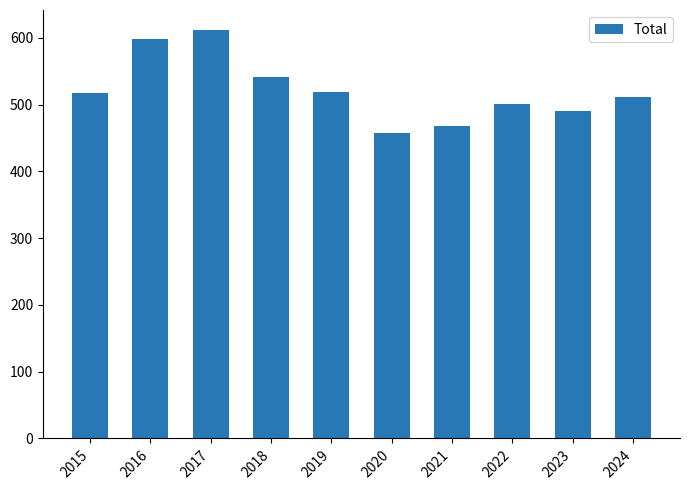

What is the value of the 4th bar from the left?

541